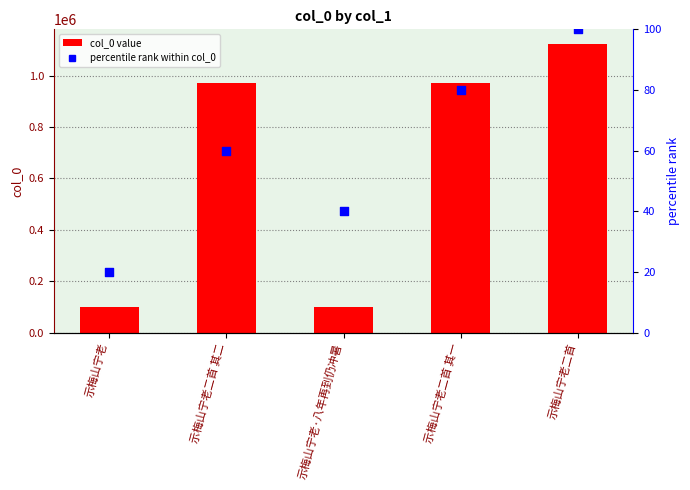

Which series reaches the minimum Y coordinate?

percentile rank within col_0